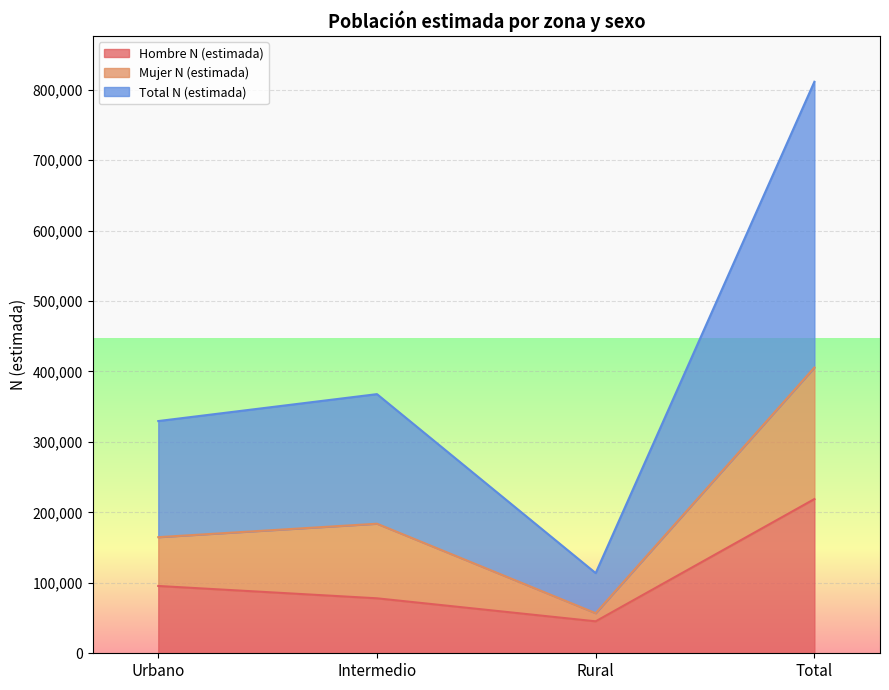

How many categories are shown in the chart?

4